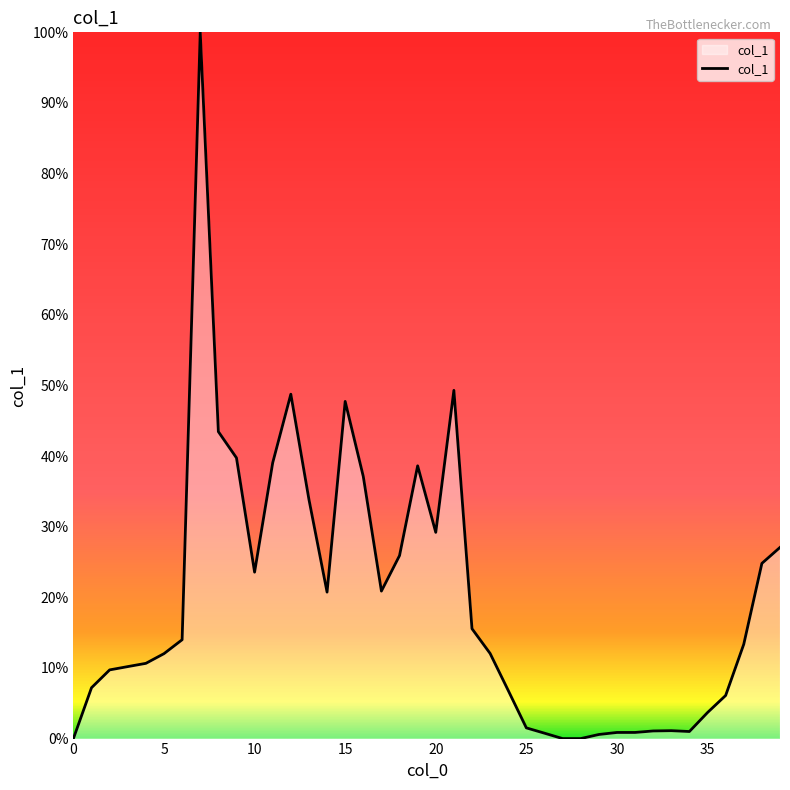

What is the difference between the second highest and second lowest values?

49.3